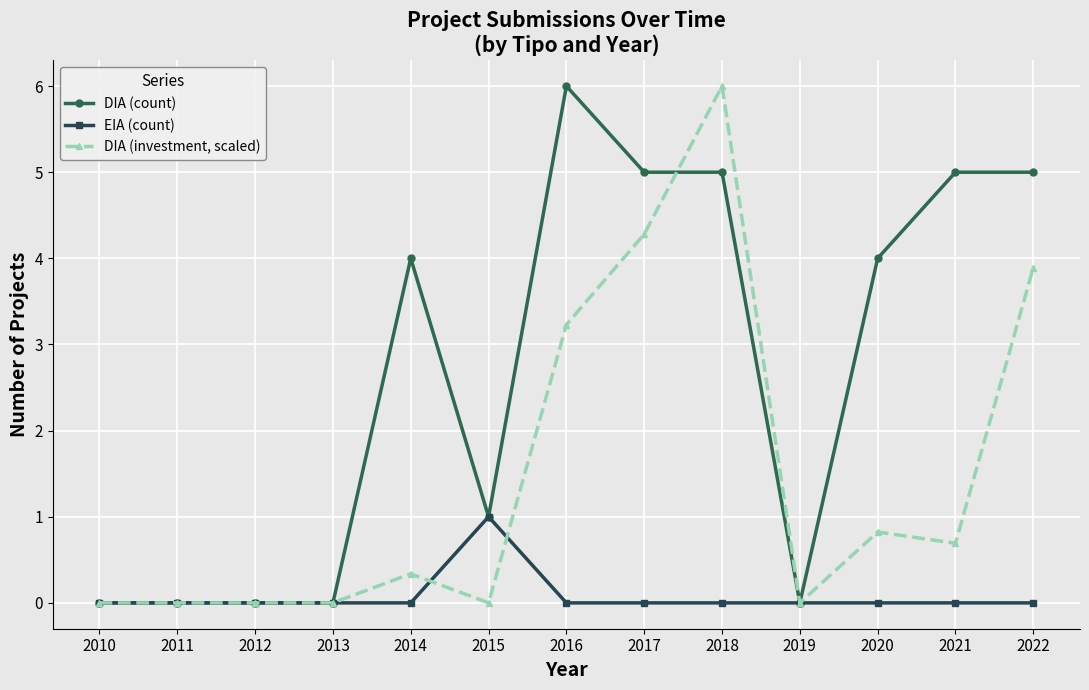

How many data points does each series have?

13